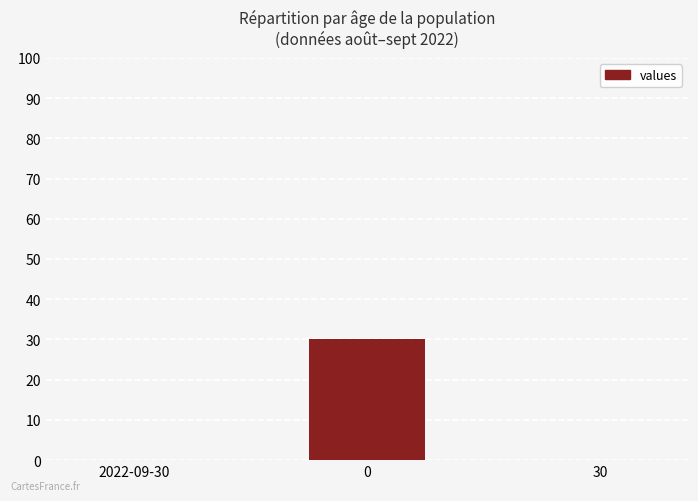

The value at 2022-09-30 is 0. True or false?

True